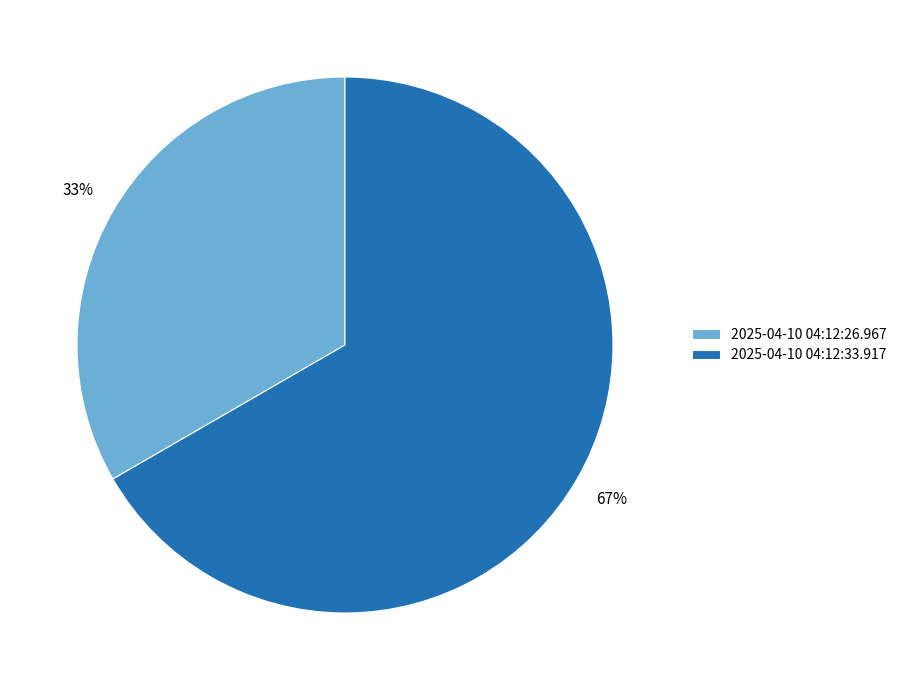

To the nearest percent, what is the combined percentage of 2025-04-10 04:12:26.967 and 2025-04-10 04:12:33.917?

100%